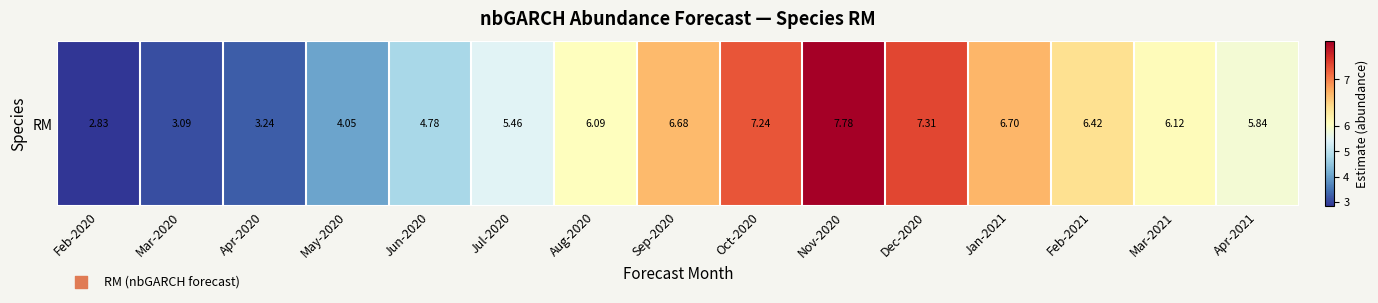

What is the average value?

5.6